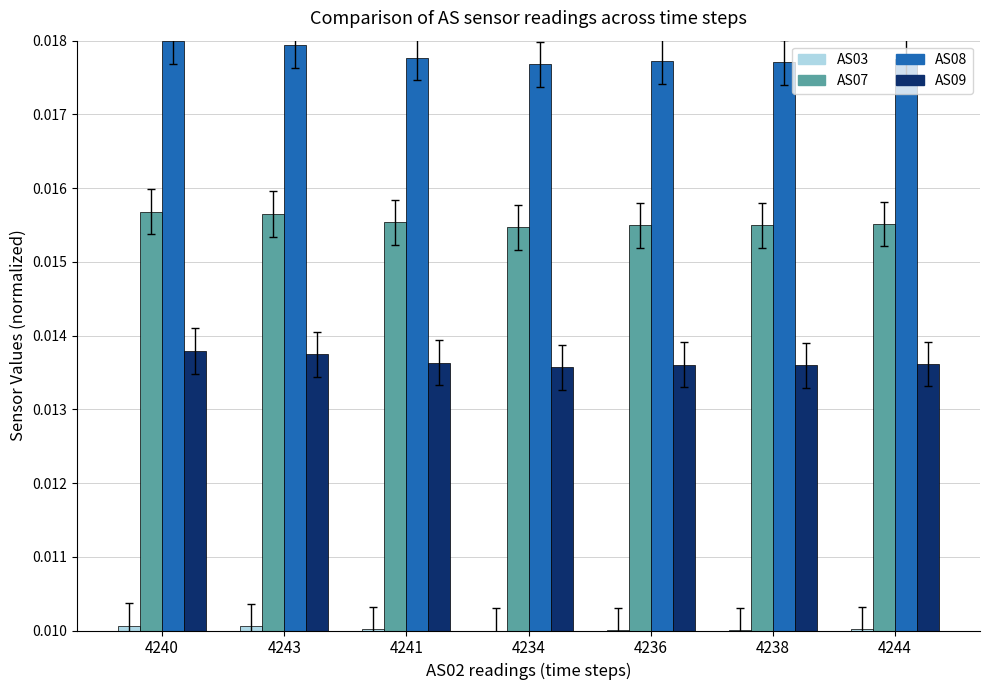

Rank the series by their average value, from highest to lowest.

AS08, AS07, AS09, AS03